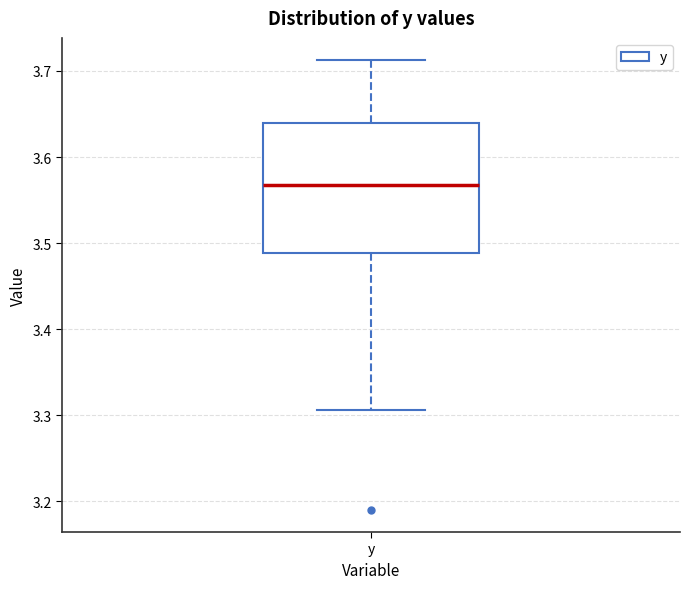

Read this box plot against the y-axis: the position of the median line, the range covered by the box, and the ends of both whiskers. The values are not printed on the chart, so give them approximately, as read against the axis.

median 3.57, box 3.49 to 3.64, whiskers 3.31 to 3.71